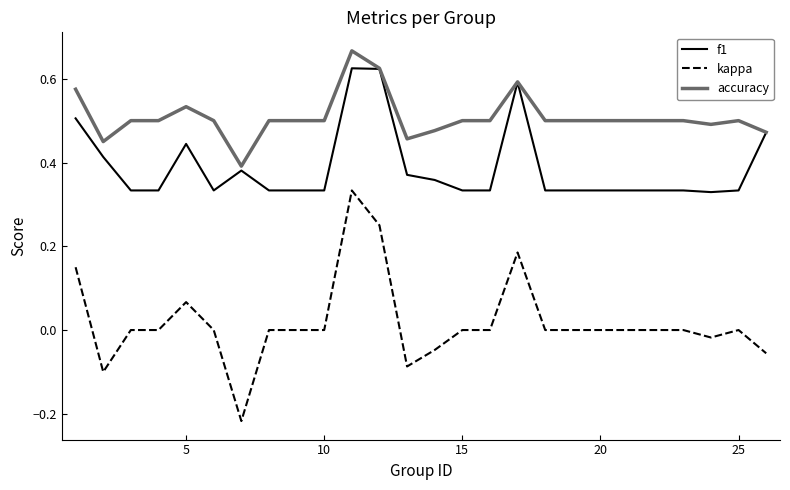

True or false: f1 and kappa intersect in this chart.

False